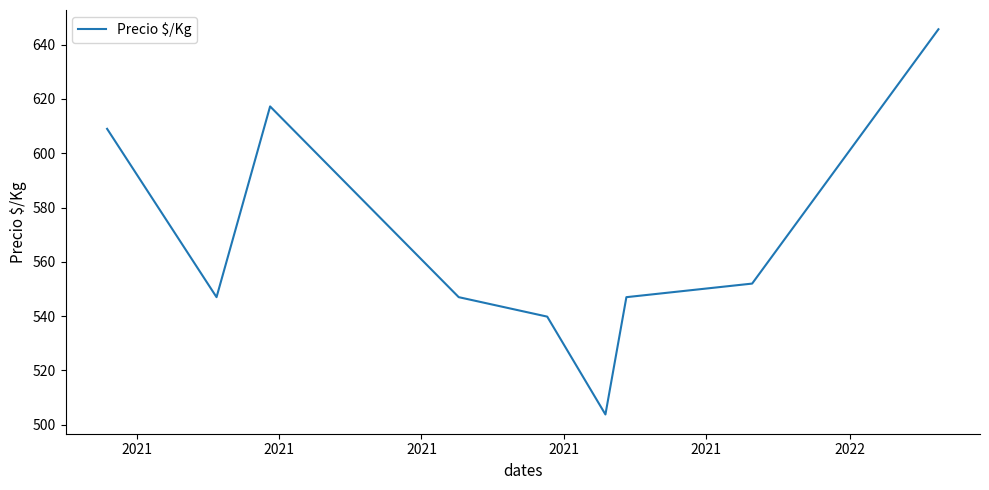

What is the difference between the maximum and minimum values?

141.9